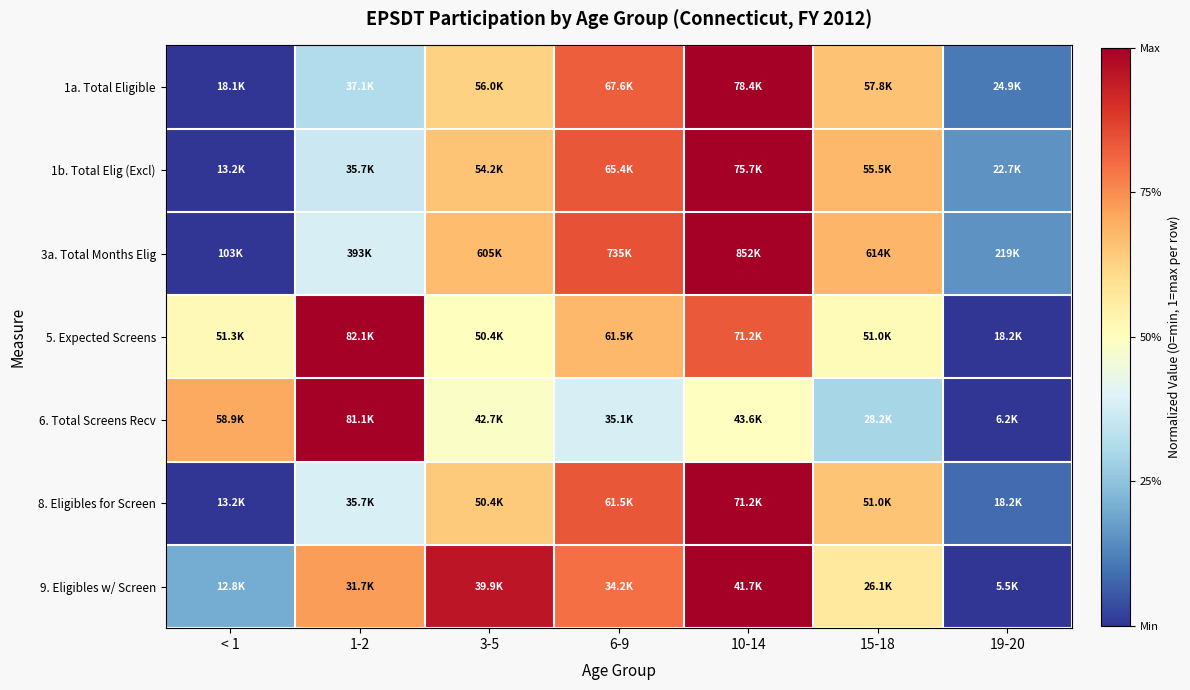

Reading right to left, what are all the values shown in this chart?

1a. Total Eligible: 19-20=0.1	15-18=0.7	10-14=1.0	6-9=0.8	3-5=0.6	1-2=0.3	< 1=0.0
1b. Total Elig (Excl): 19-20=0.2	15-18=0.7	10-14=1.0	6-9=0.8	3-5=0.7	1-2=0.4	< 1=0.0
3a. Total Months Elig: 19-20=0.2	15-18=0.7	10-14=1.0	6-9=0.8	3-5=0.7	1-2=0.4	< 1=0.0
5. Expected Screens: 19-20=0.0	15-18=0.5	10-14=0.8	6-9=0.7	3-5=0.5	1-2=1.0	< 1=0.5
6. Total Screens Recv: 19-20=0.0	15-18=0.3	10-14=0.5	6-9=0.4	3-5=0.5	1-2=1.0	< 1=0.7
8. Eligibles for Screen: 19-20=0.1	15-18=0.7	10-14=1.0	6-9=0.8	3-5=0.6	1-2=0.4	< 1=0.0
9. Eligibles w/ Screen: 19-20=0.0	15-18=0.6	10-14=1.0	6-9=0.8	3-5=1.0	1-2=0.7	< 1=0.2